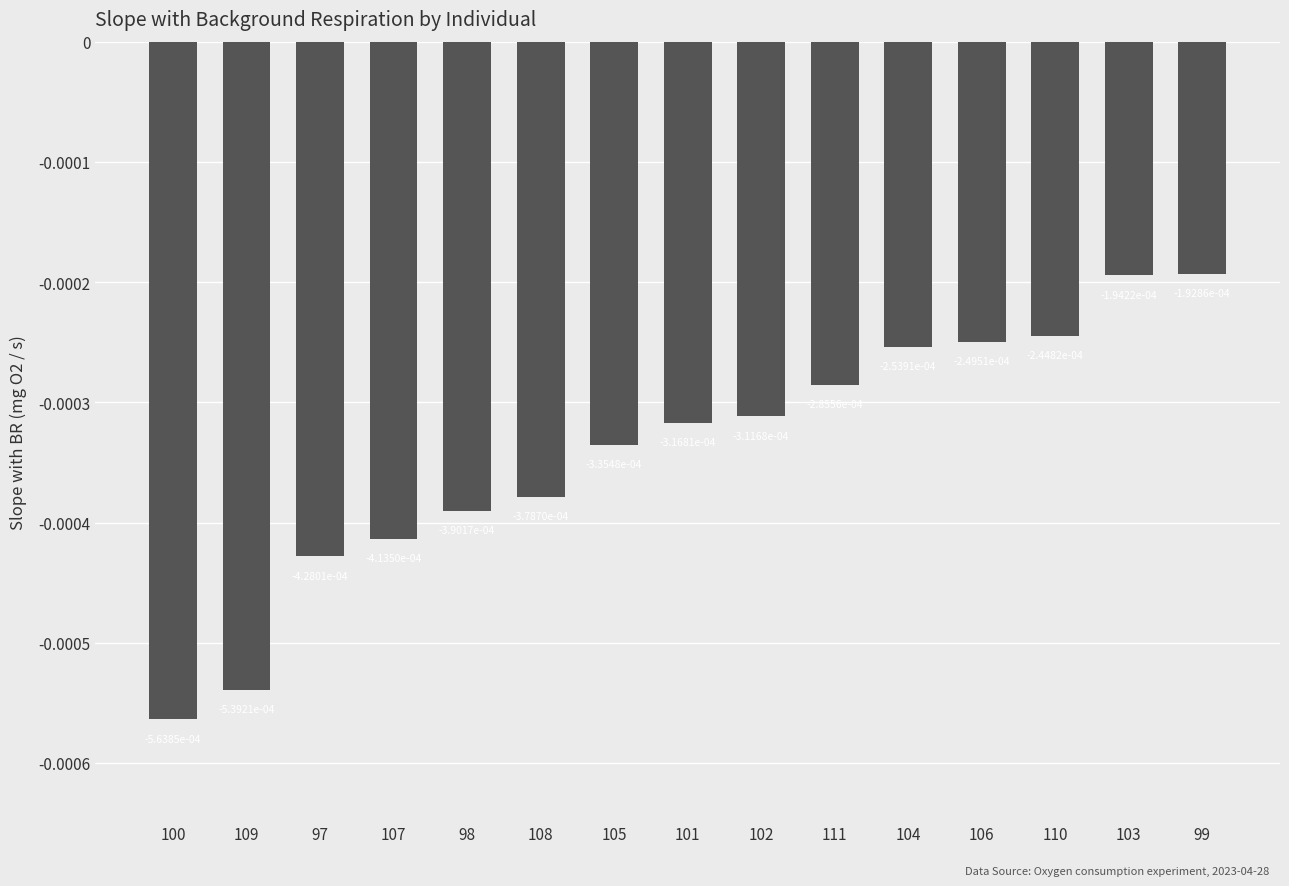

What is the label of the 9th bar from the left?

102